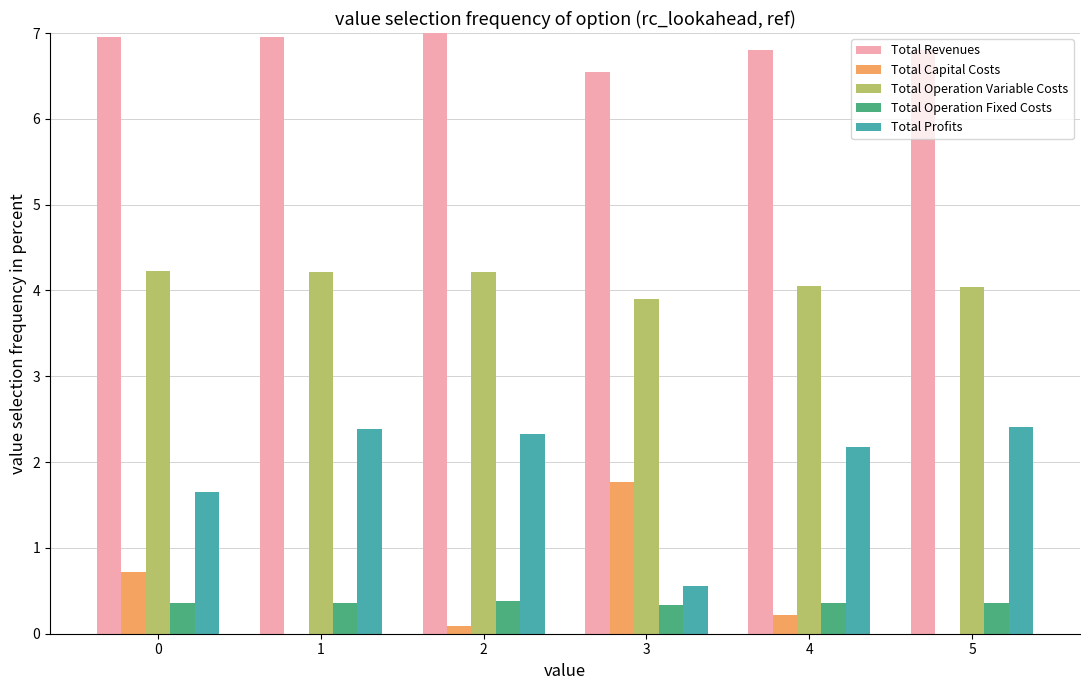

Which series has the largest total across all categories?

Total Revenues